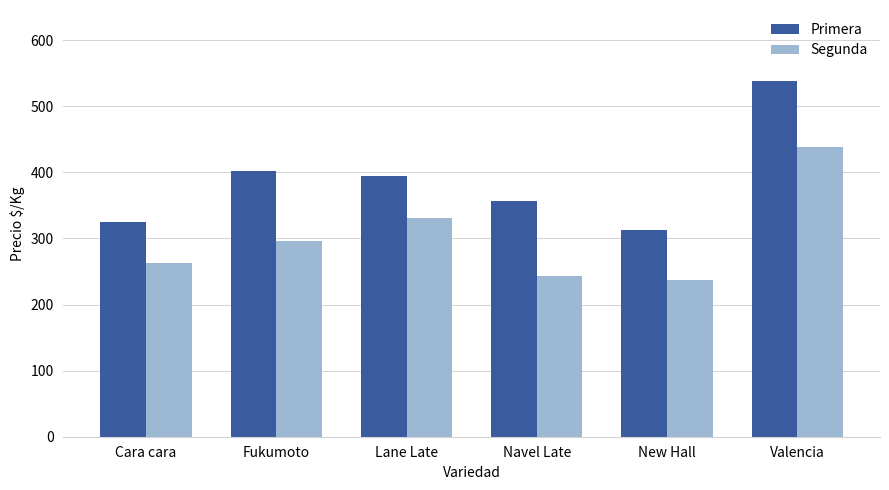

What value does the Segunda series have at Navel Late?

243.8